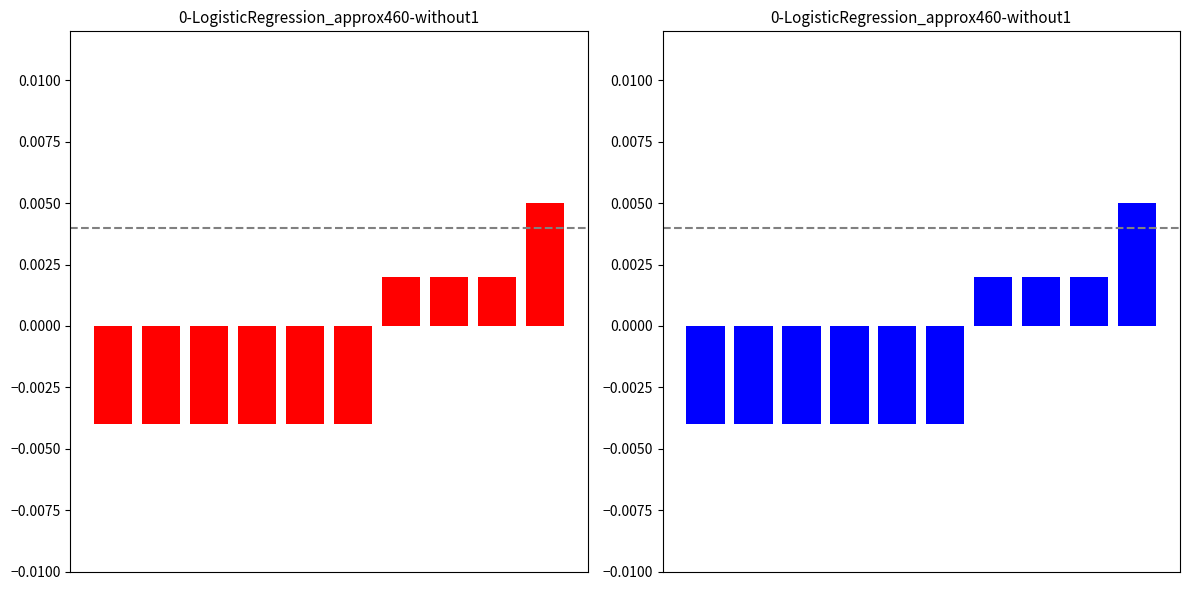

Between 0 and 7, which series saw the biggest shift?

red series